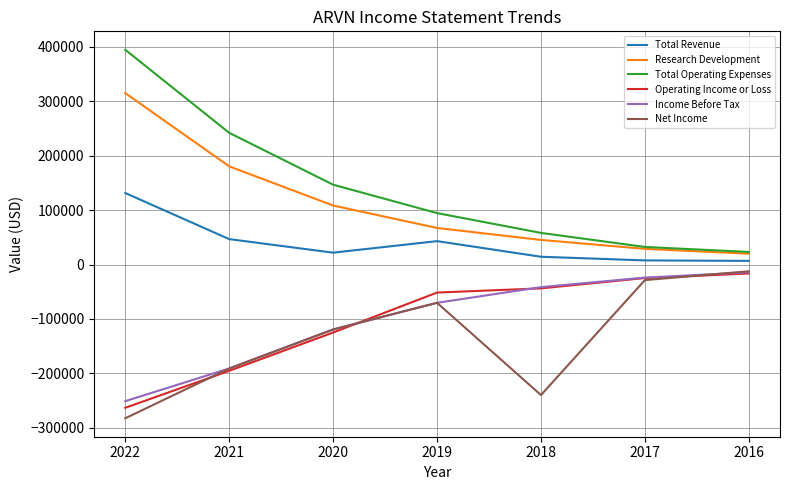

What is the difference between the maximum and minimum values in the Net Income series?

270100